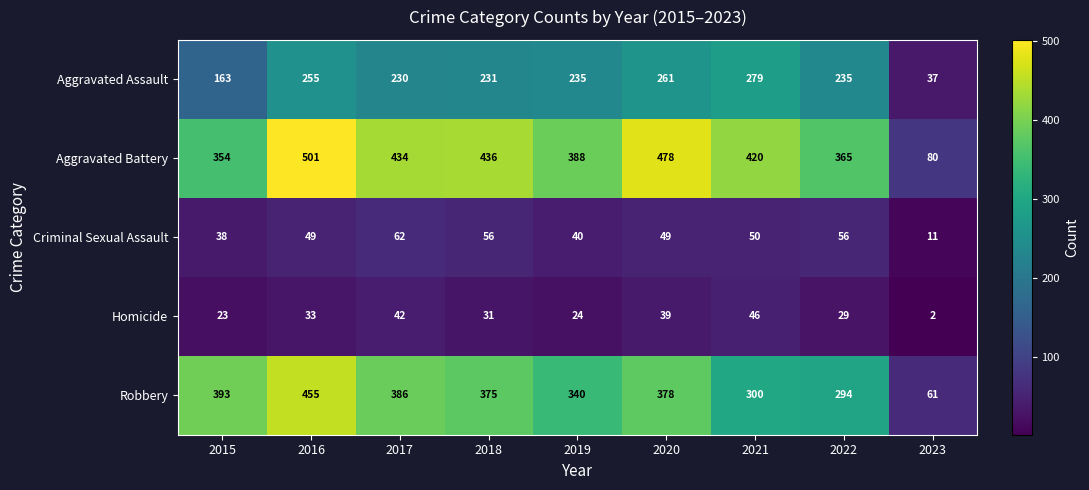

The value of Homicide at 2019 is 24. True or false?

True